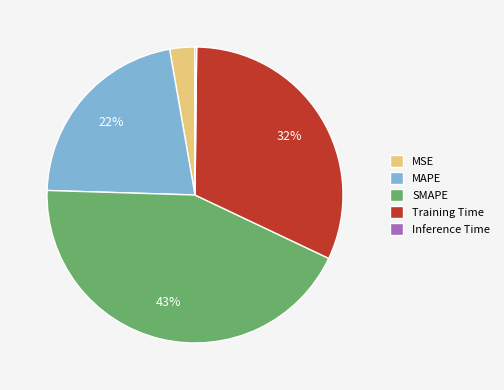

Is the sum of MSE and SMAPE greater than half?

No